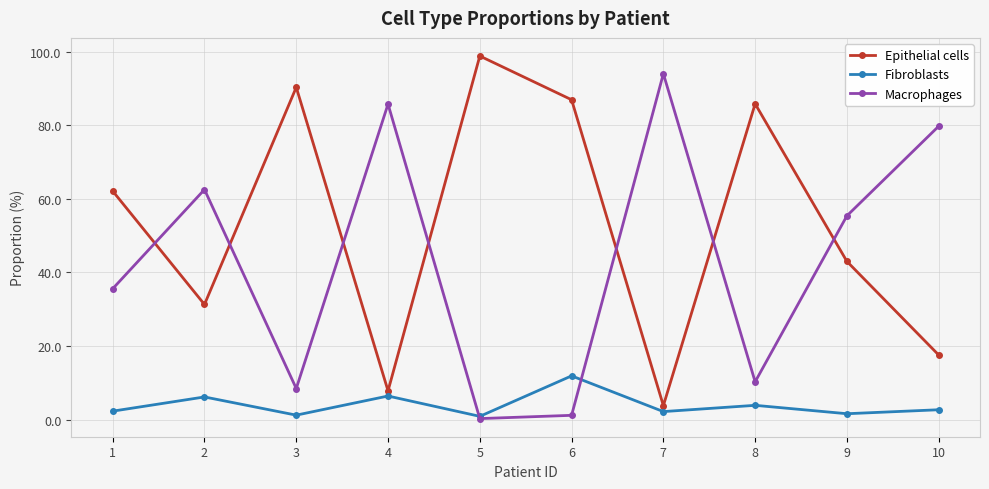

What is the greatest value displayed?

98.9